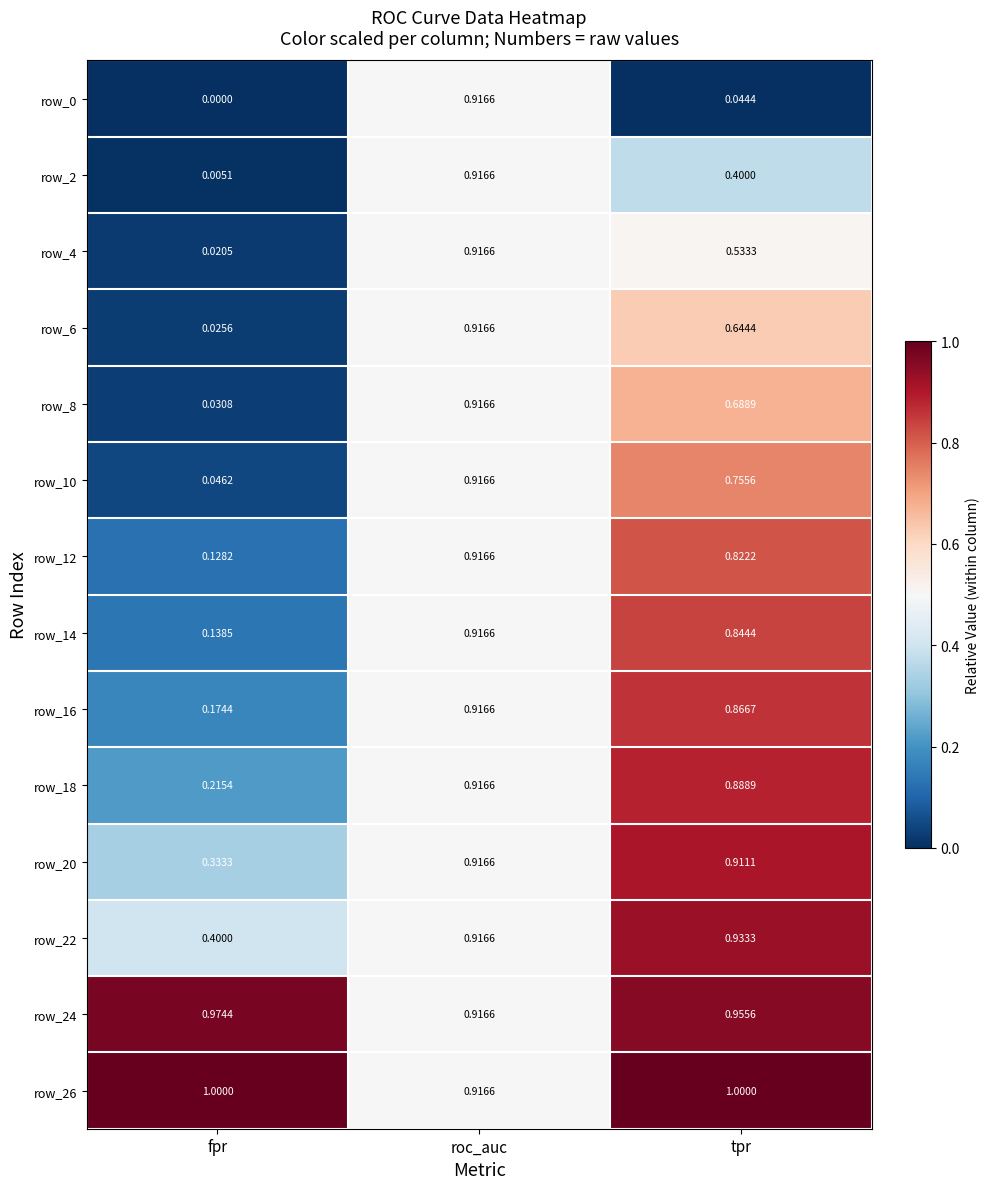

Which series has the largest total across all categories?

row_26